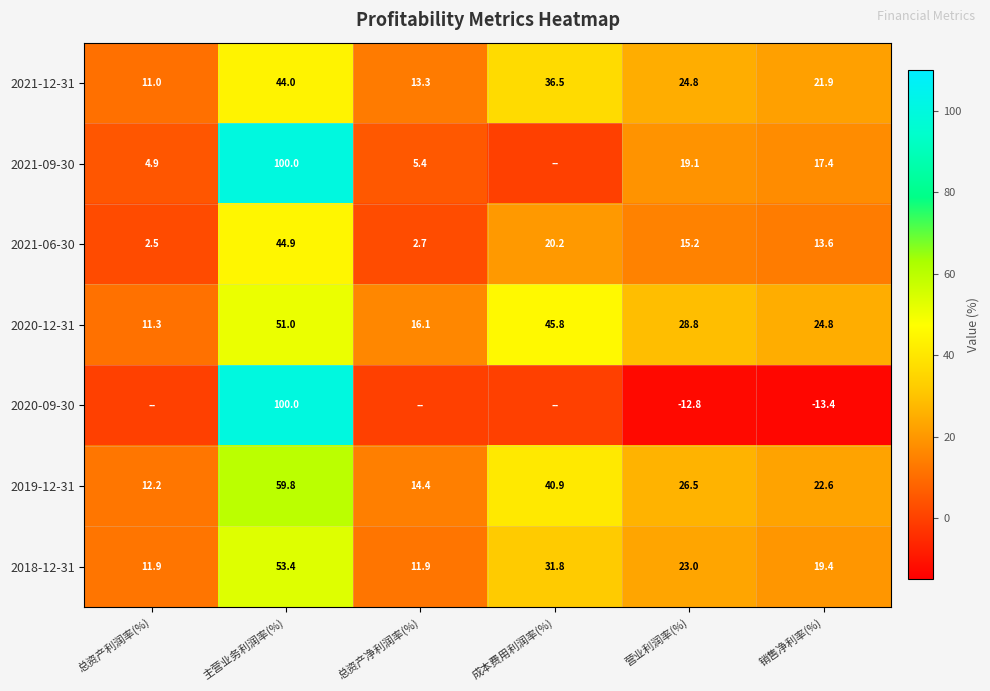

True or false: 2018-12-31 has a value of 11.9 at 总资产净利润率(%).

True